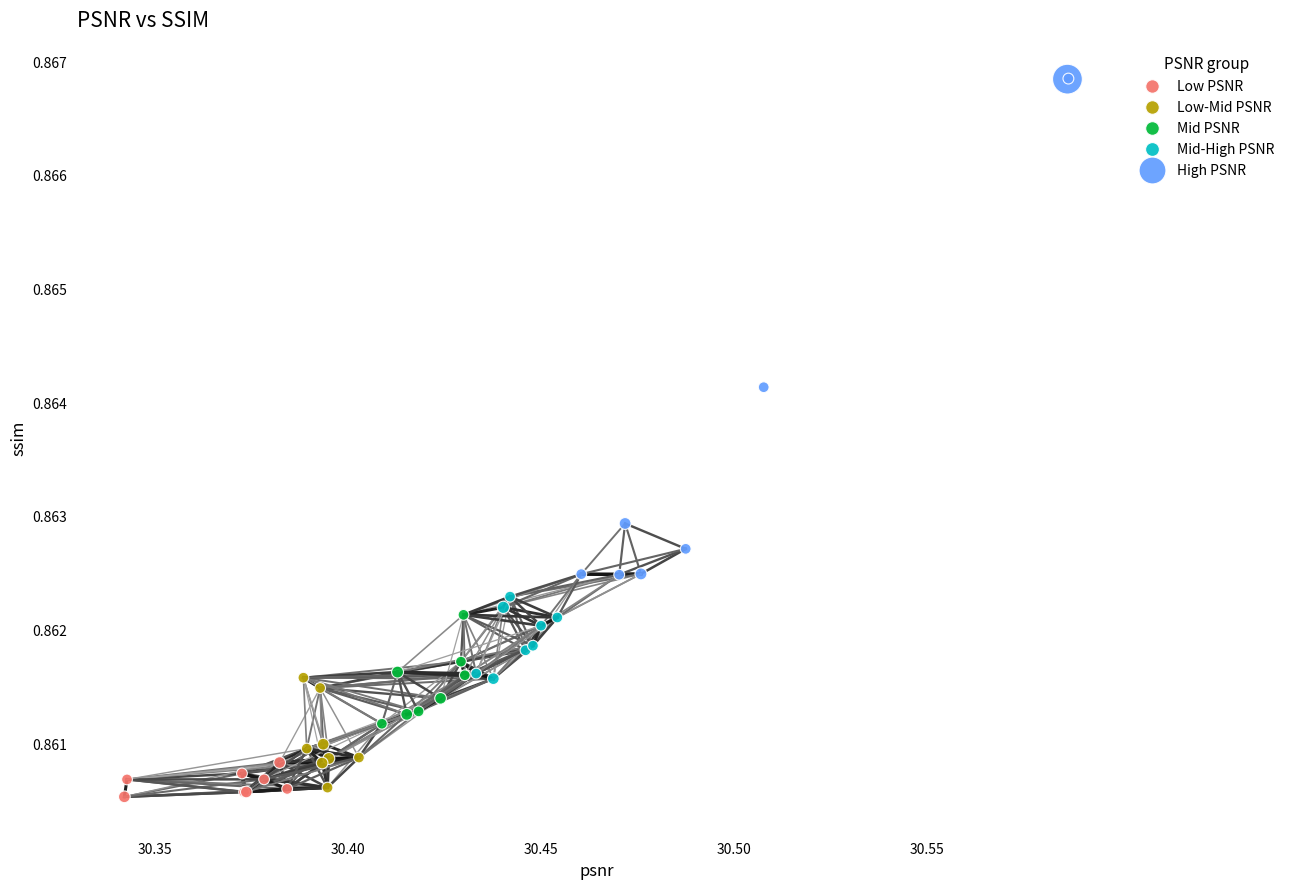

Which series contains the highest Y value?

High PSNR